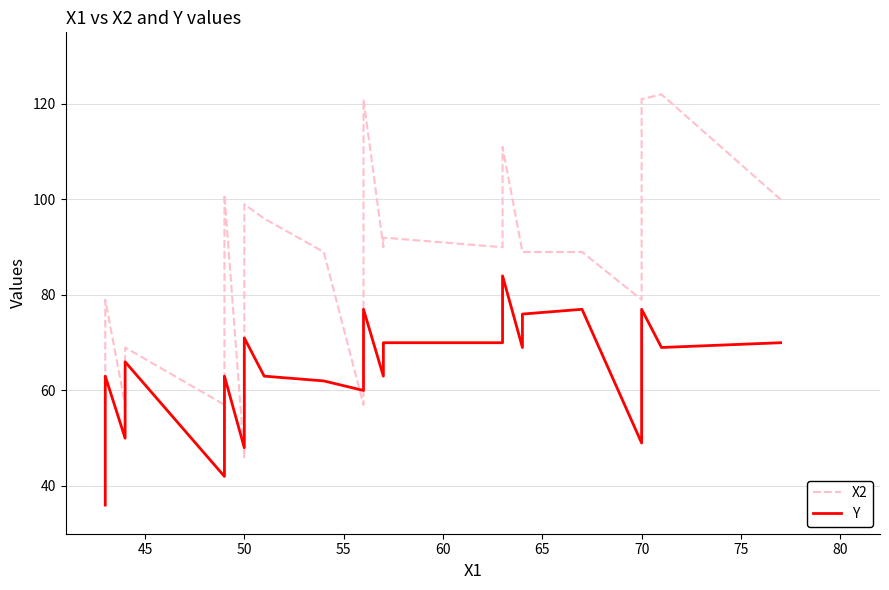

In X2, how many points are lower than both neighbors (excluding endpoints)?

7